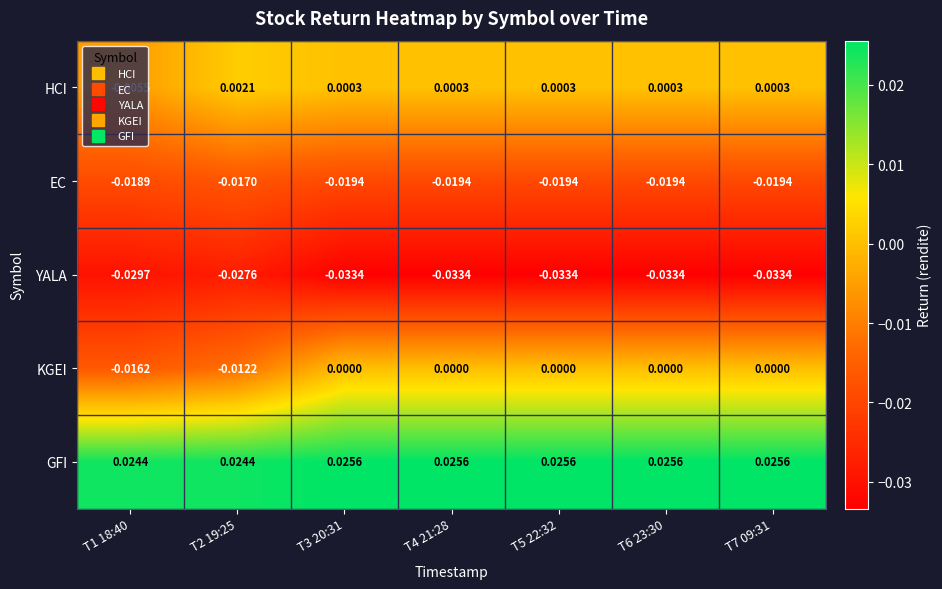

Rank the series at T3 20:31 from lowest to highest value.

YALA, EC, KGEI, HCI, GFI